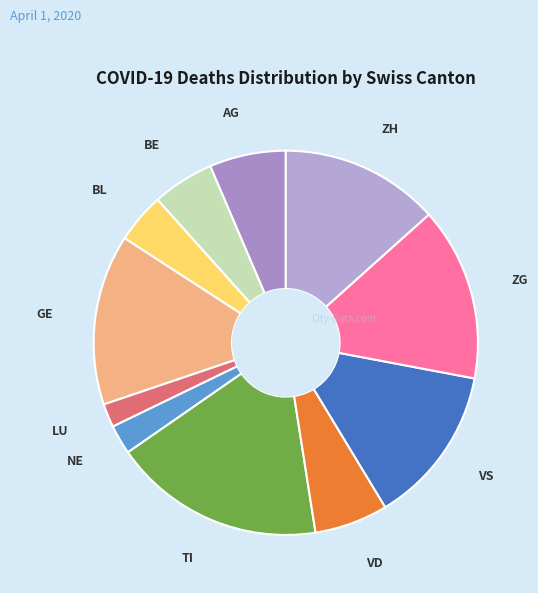

How many segments does this pie chart have?

11